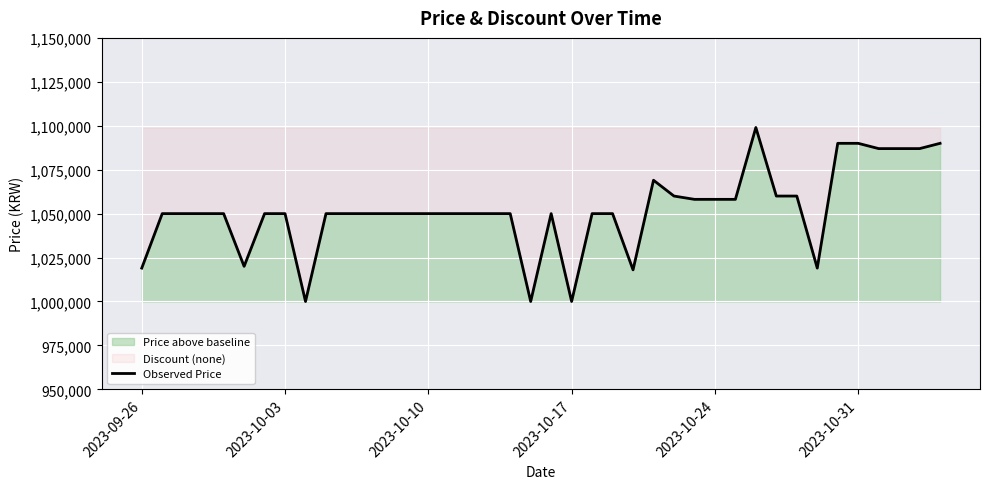

What is the difference between the maximum and minimum values?

99000